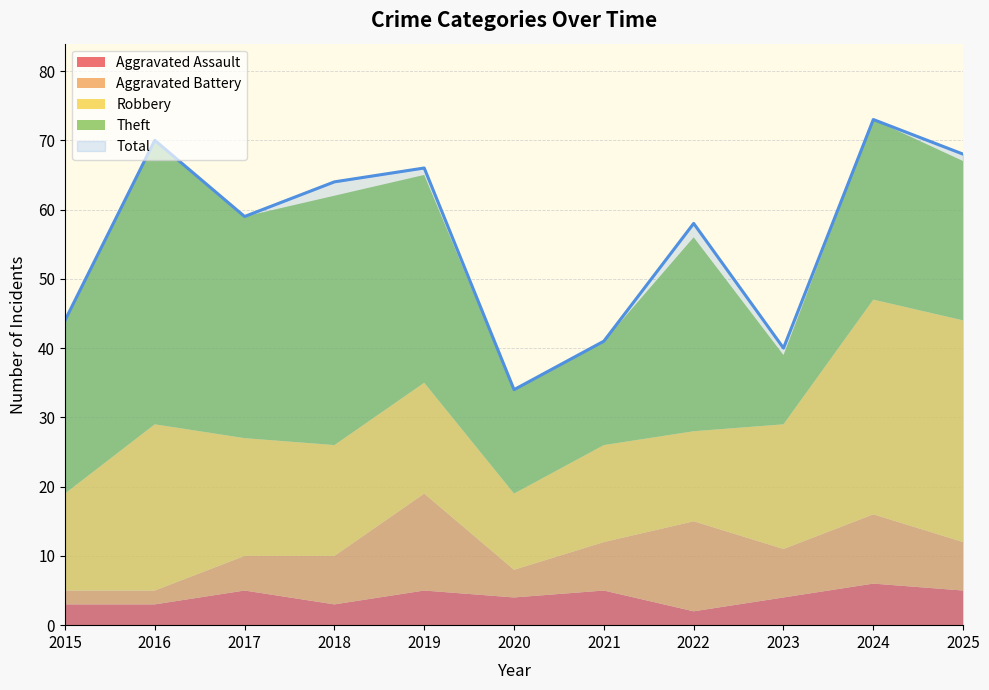

What is the value of the Theft point at the 4th from the left?

36